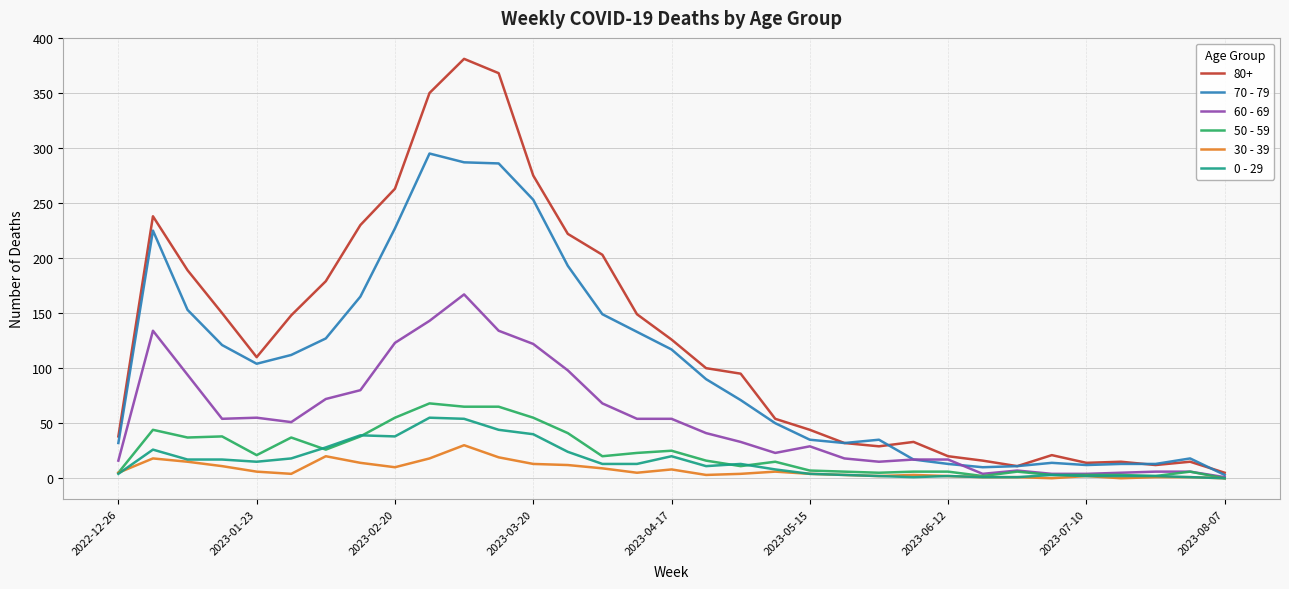

How many categories are shown in the chart?

33